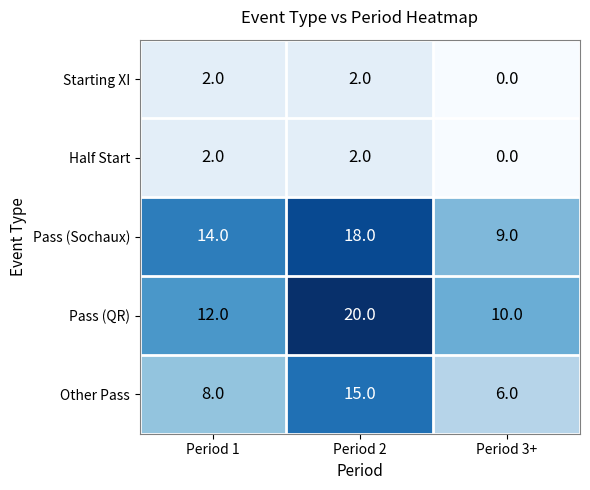

Is it true that Starting XI equals 0 at Period 3+?

True